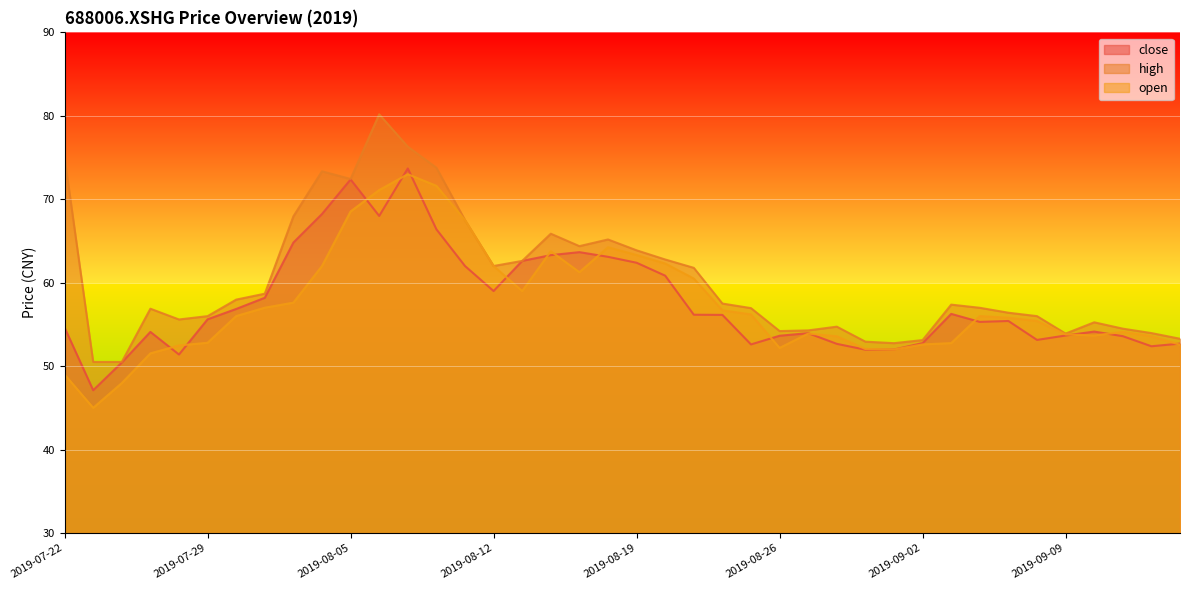

What is the sum of all close values?

2307.2